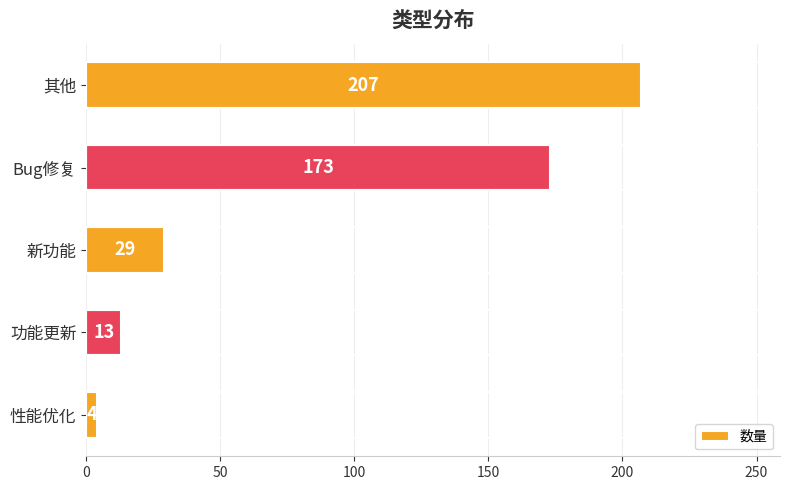

The chart shows a value of 173 at Bug修复. True or false?

True